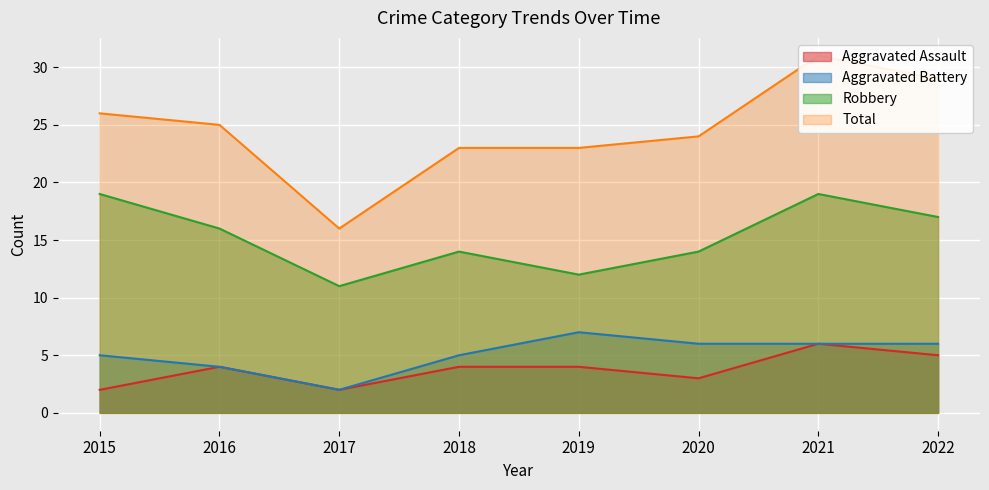

What is the total value across all series at 2019?

46